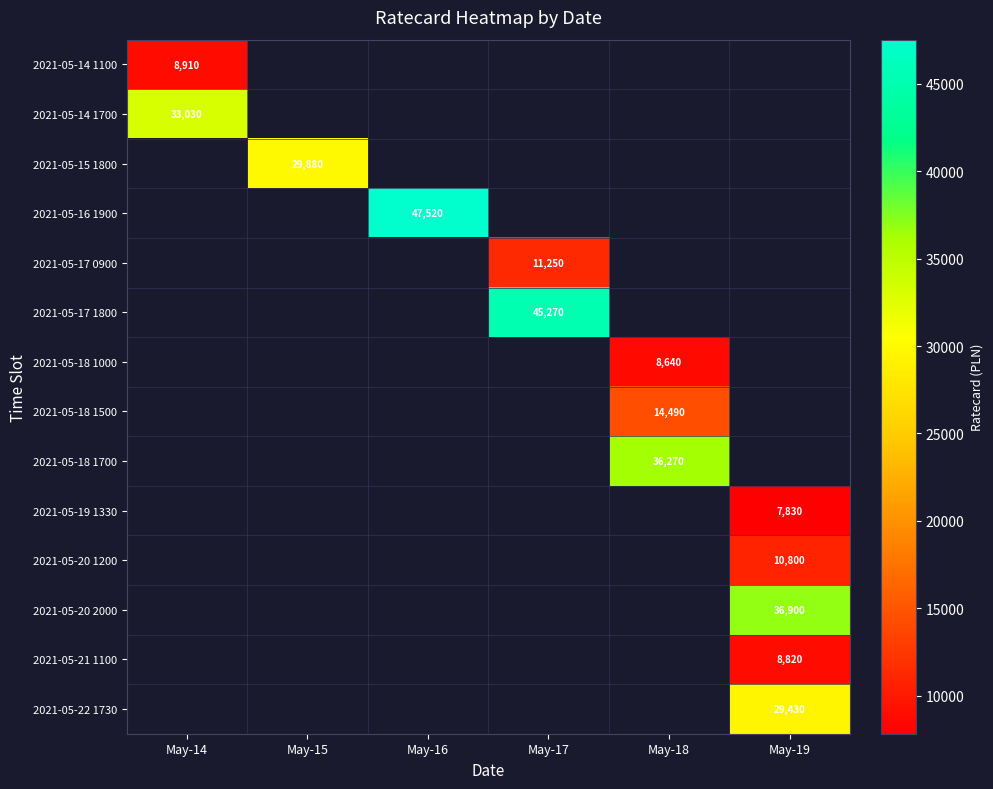

True or false: 2021-05-21 1100 has a value of 2378 at May-19.

False